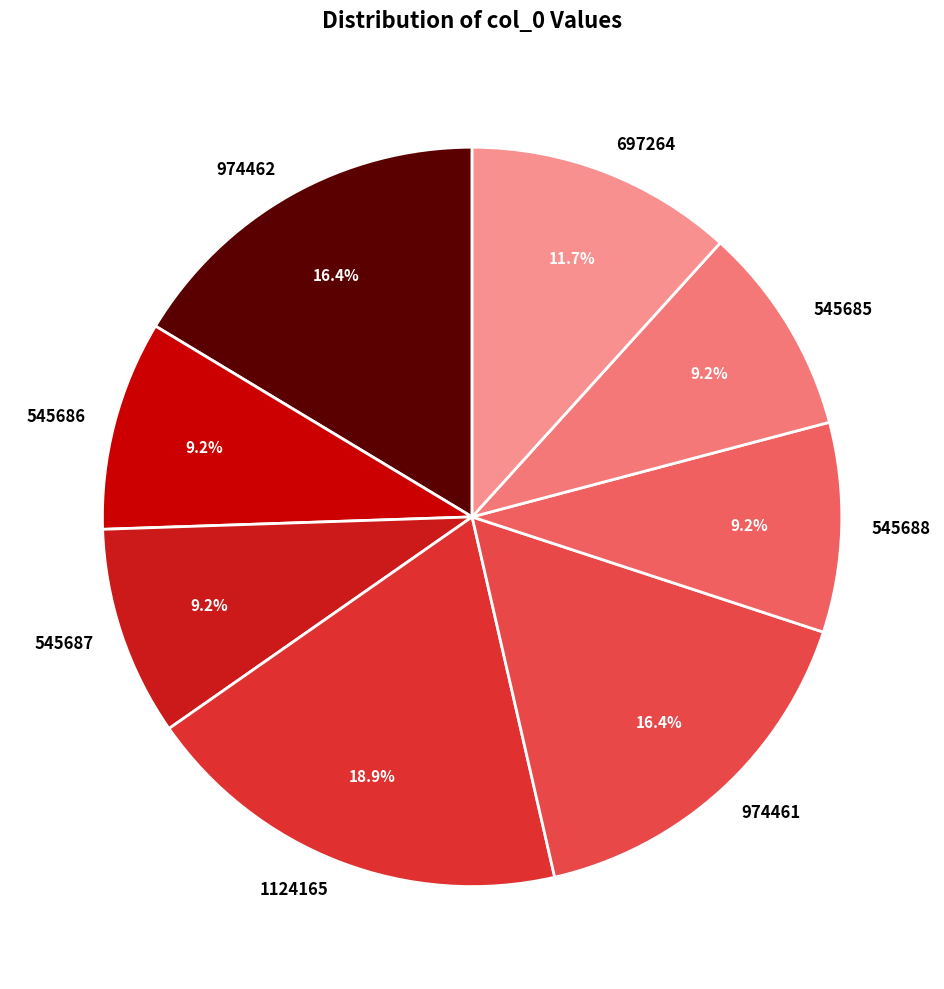

Count the number of slices in the pie.

8